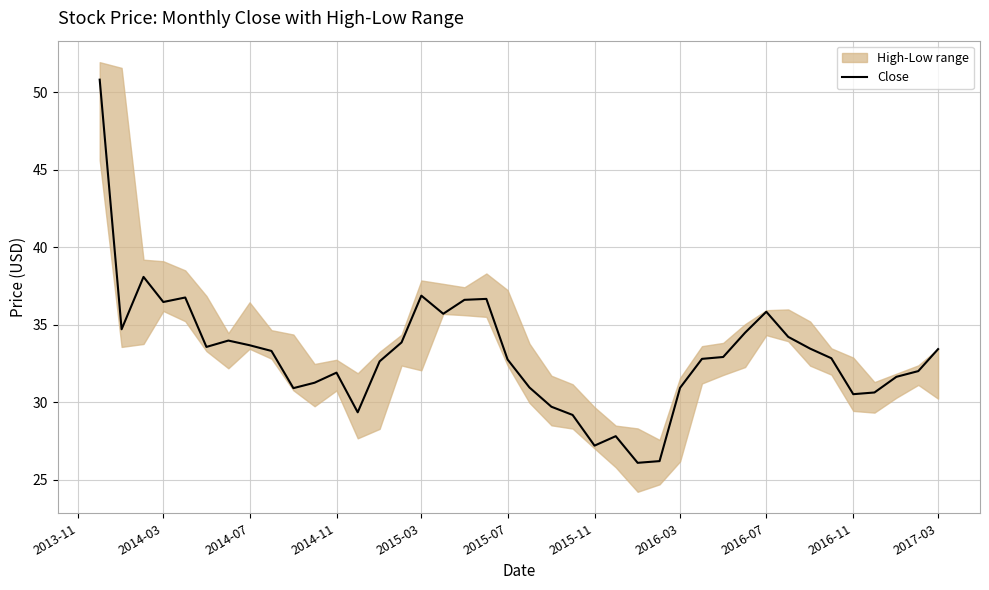

Is this an area chart (filled region under the line)?

No